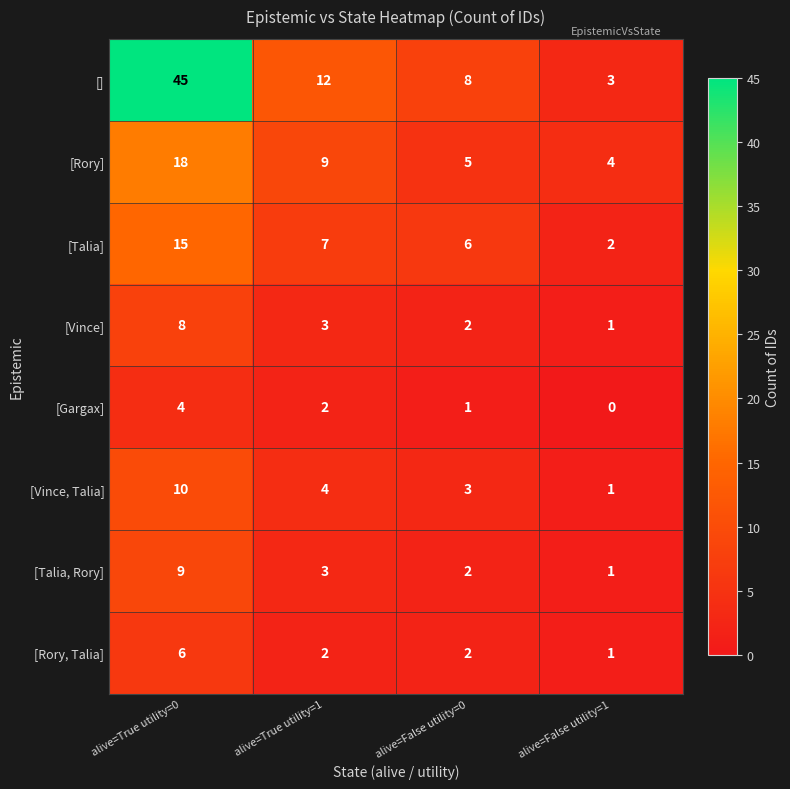

Count the [Vince] values in the range 2 to 8.

3